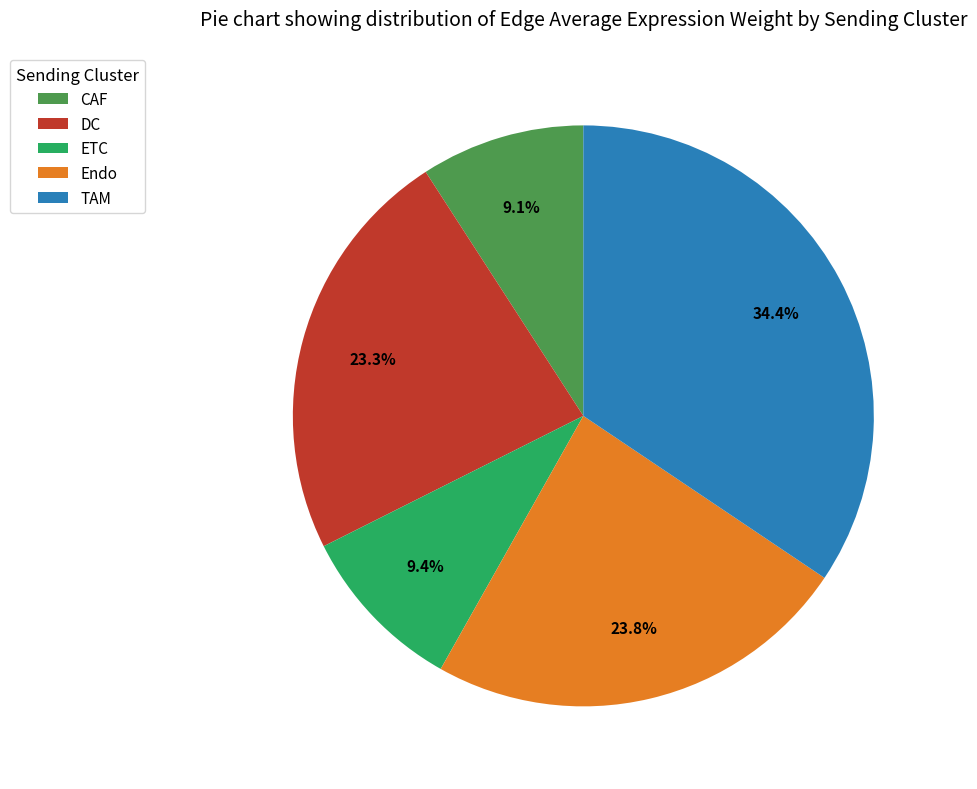

True or false: ETC accounts for 9% of the total.

True